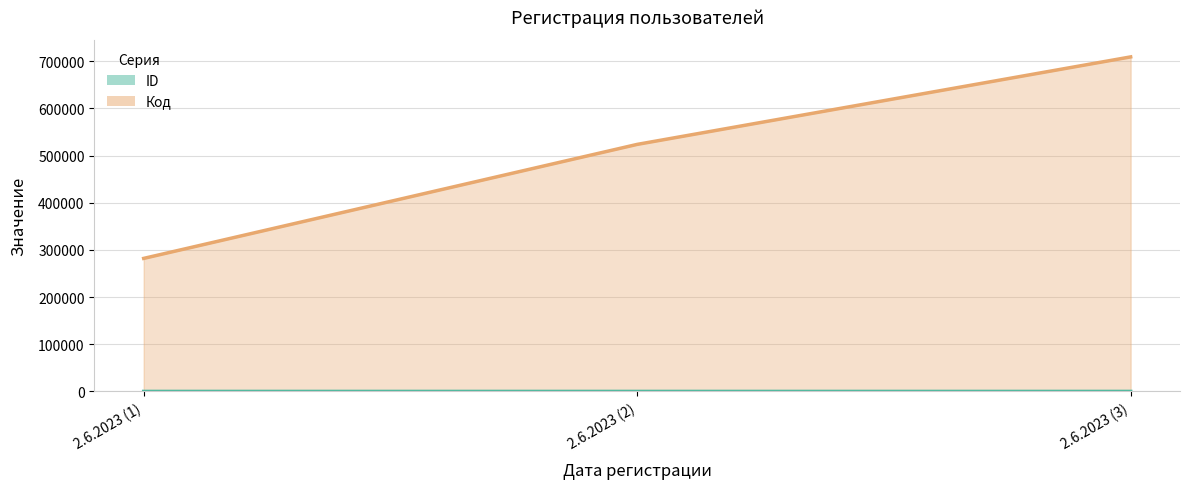

Reading left to right, list all the values displayed in this chart.

ID: 1	2	3
Код: 282109	523877	709429